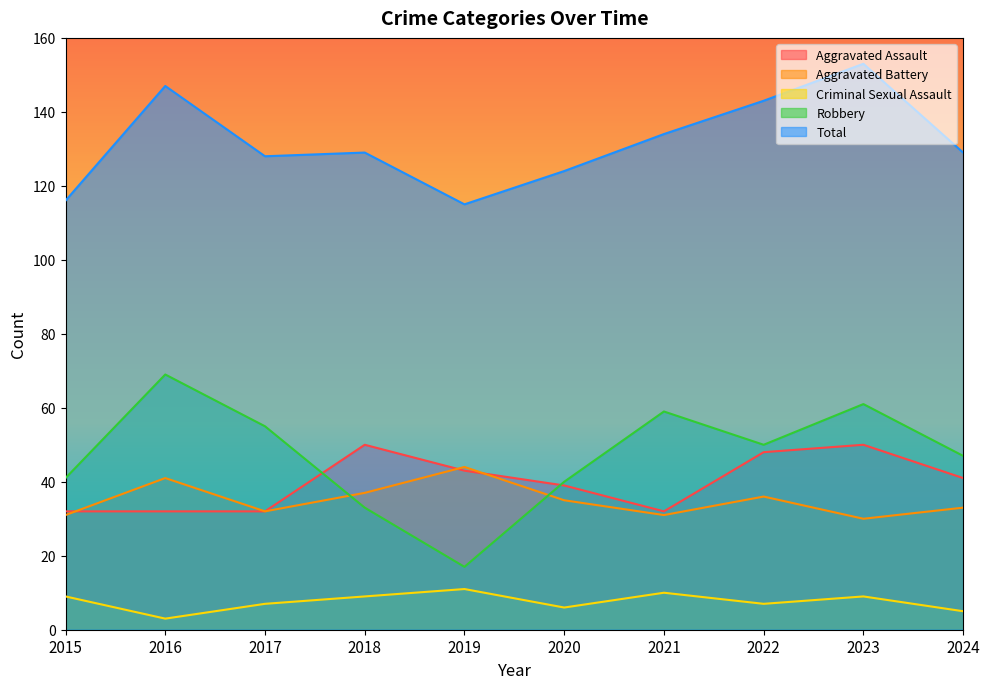

Does the chart display data point markers on the line(s)?

No